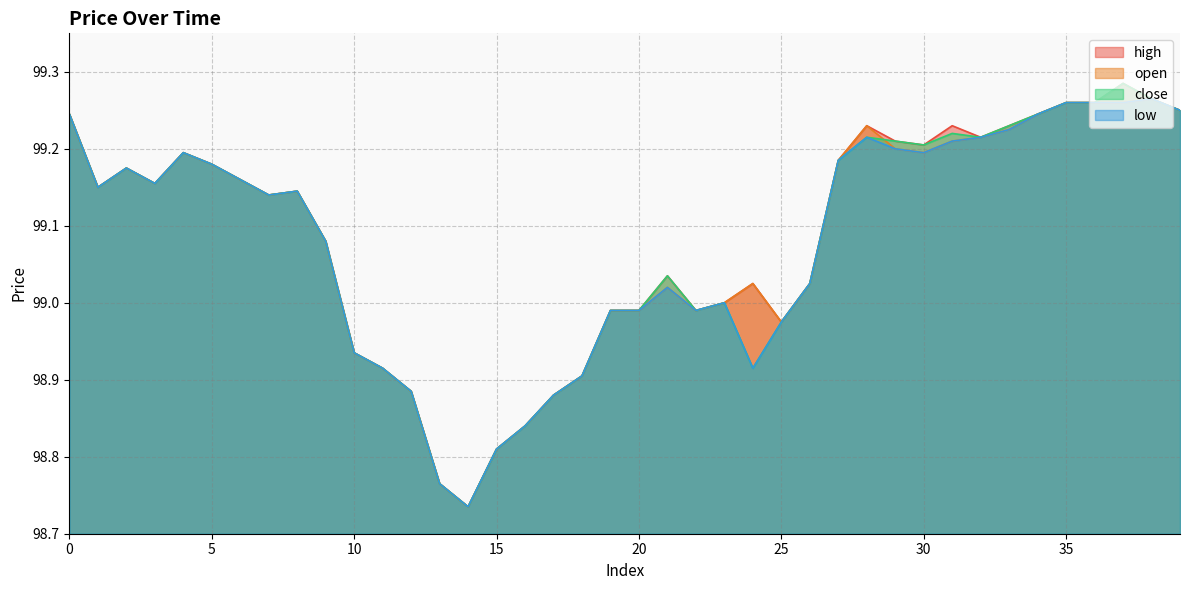

Reading left to right, transcribe all the data shown in this chart.

high: 0=99.2	1=99.2	2=99.2	3=99.2	4=99.2	5=99.2	6=99.2	7=99.1	8=99.1	9=99.1	10=98.9	11=98.9	12=98.9	13=98.8	14=98.7	15=98.8	16=98.8	17=98.9	18=98.9	19=99.0	20=99.0	21=99.0	22=99.0	23=99.0	24=99.0	25=99.0	26=99.0	27=99.2	28=99.2	29=99.2	30=99.2	31=99.2	32=99.2	33=99.2	34=99.2	35=99.3	36=99.3	37=99.3	38=99.3	39=99.2
open: 0=99.2	1=99.2	2=99.2	3=99.2	4=99.2	5=99.2	6=99.2	7=99.1	8=99.1	9=99.1	10=98.9	11=98.9	12=98.9	13=98.8	14=98.7	15=98.8	16=98.8	17=98.9	18=98.9	19=99.0	20=99.0	21=99.0	22=99.0	23=99.0	24=99.0	25=99.0	26=99.0	27=99.2	28=99.2	29=99.2	30=99.2	31=99.2	32=99.2	33=99.2	34=99.2	35=99.3	36=99.3	37=99.3	38=99.3	39=99.2
close: 0=99.2	1=99.2	2=99.2	3=99.2	4=99.2	5=99.2	6=99.2	7=99.1	8=99.1	9=99.1	10=98.9	11=98.9	12=98.9	13=98.8	14=98.7	15=98.8	16=98.8	17=98.9	18=98.9	19=99.0	20=99.0	21=99.0	22=99.0	23=99.0	24=98.9	25=99.0	26=99.0	27=99.2	28=99.2	29=99.2	30=99.2	31=99.2	32=99.2	33=99.2	34=99.2	35=99.3	36=99.3	37=99.3	38=99.3	39=99.2
low: 0=99.2	1=99.2	2=99.2	3=99.2	4=99.2	5=99.2	6=99.2	7=99.1	8=99.1	9=99.1	10=98.9	11=98.9	12=98.9	13=98.8	14=98.7	15=98.8	16=98.8	17=98.9	18=98.9	19=99.0	20=99.0	21=99.0	22=99.0	23=99.0	24=98.9	25=99.0	26=99.0	27=99.2	28=99.2	29=99.2	30=99.2	31=99.2	32=99.2	33=99.2	34=99.2	35=99.3	36=99.3	37=99.3	38=99.3	39=99.2